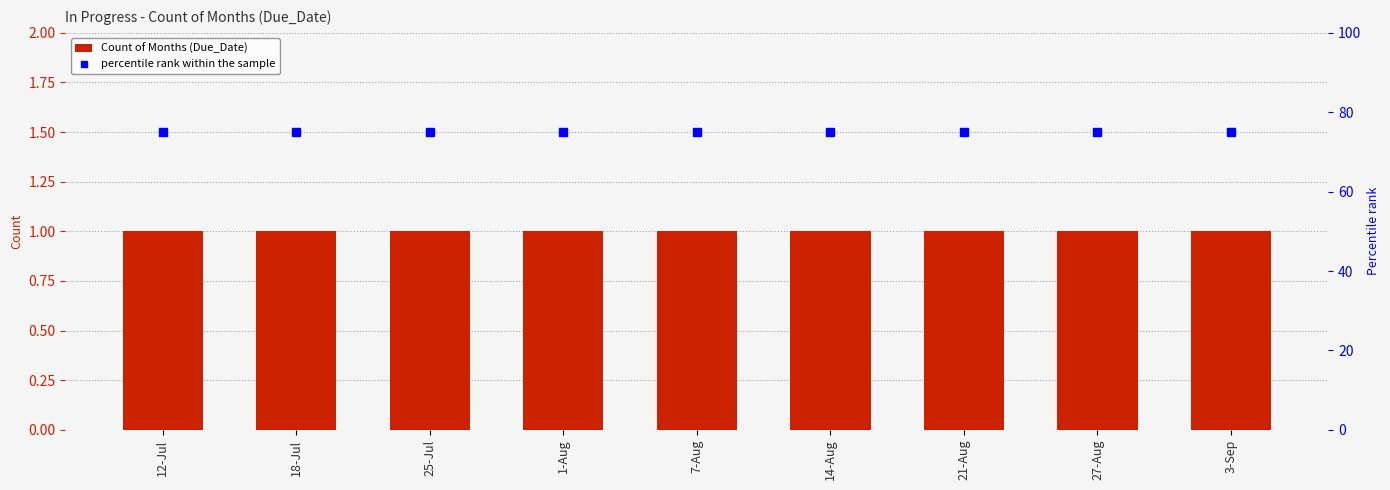

At which category does the chart reach its minimum across all series?

12-Jul